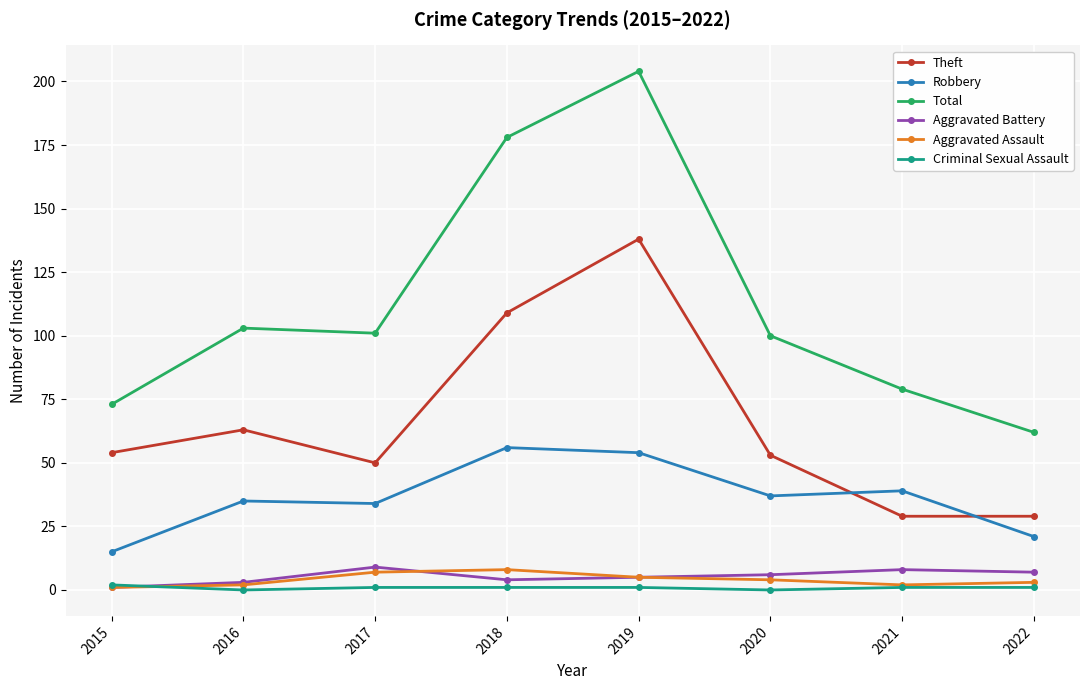

What is the total value across all series at 2016?

206